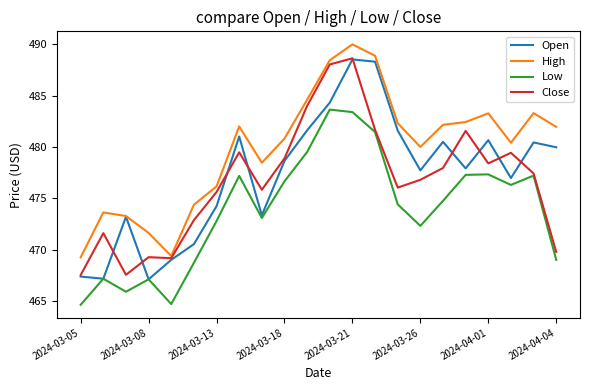

What is the sum of all Close values?

10487.5